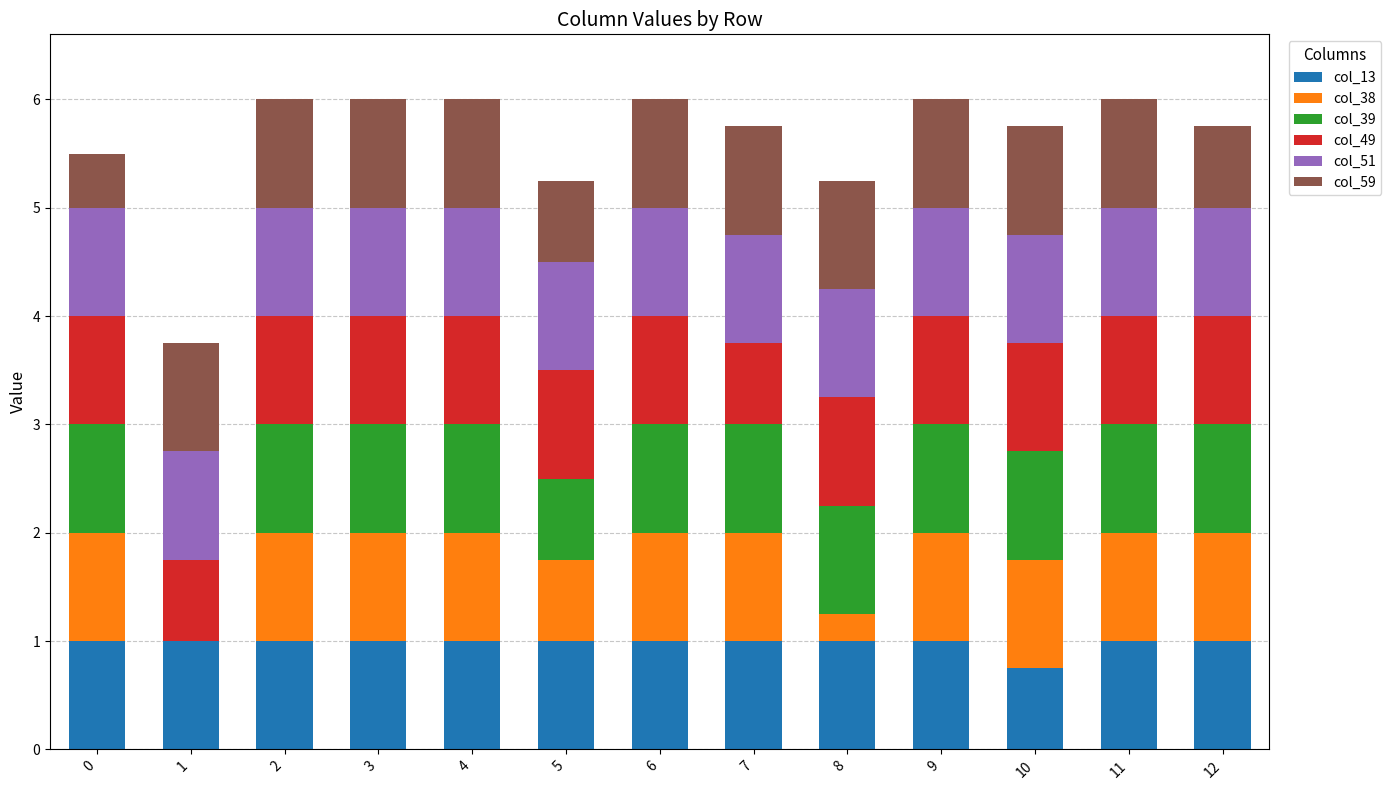

The value of col_13 at 12 is 0.2. True or false?

False